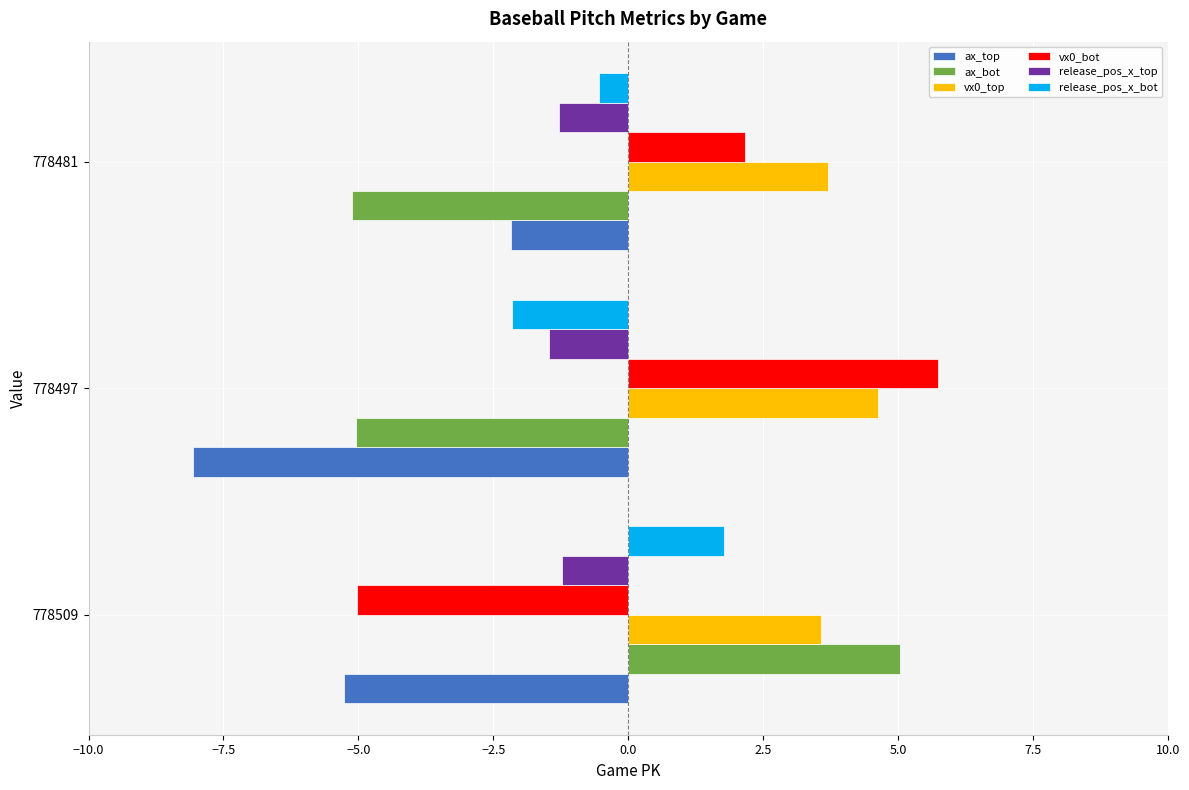

At which label is ax_top closest to -5?

778509